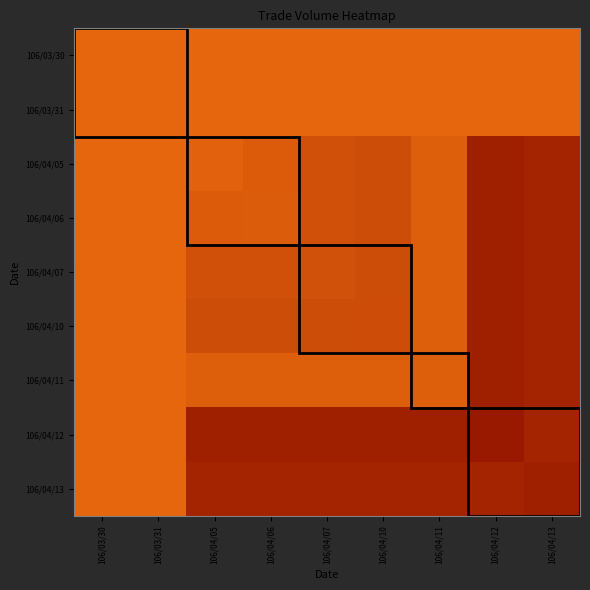

What is the maximum value shown in the chart?

1315120